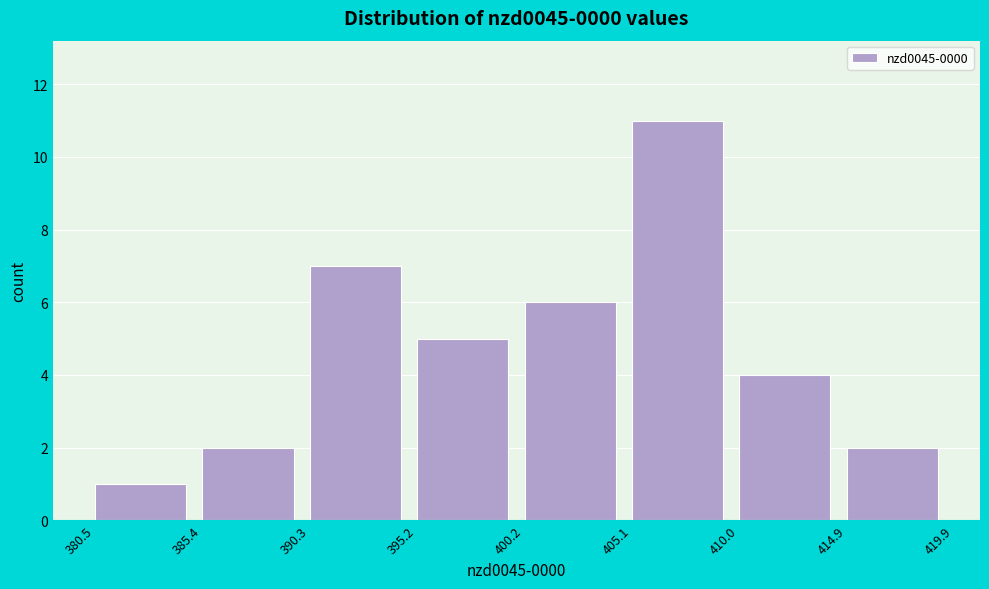

What is the height of the bar covering 385.4 to 390.3 on the x-axis? The values are not printed on the chart, so give them approximately, as read against the axis.

2